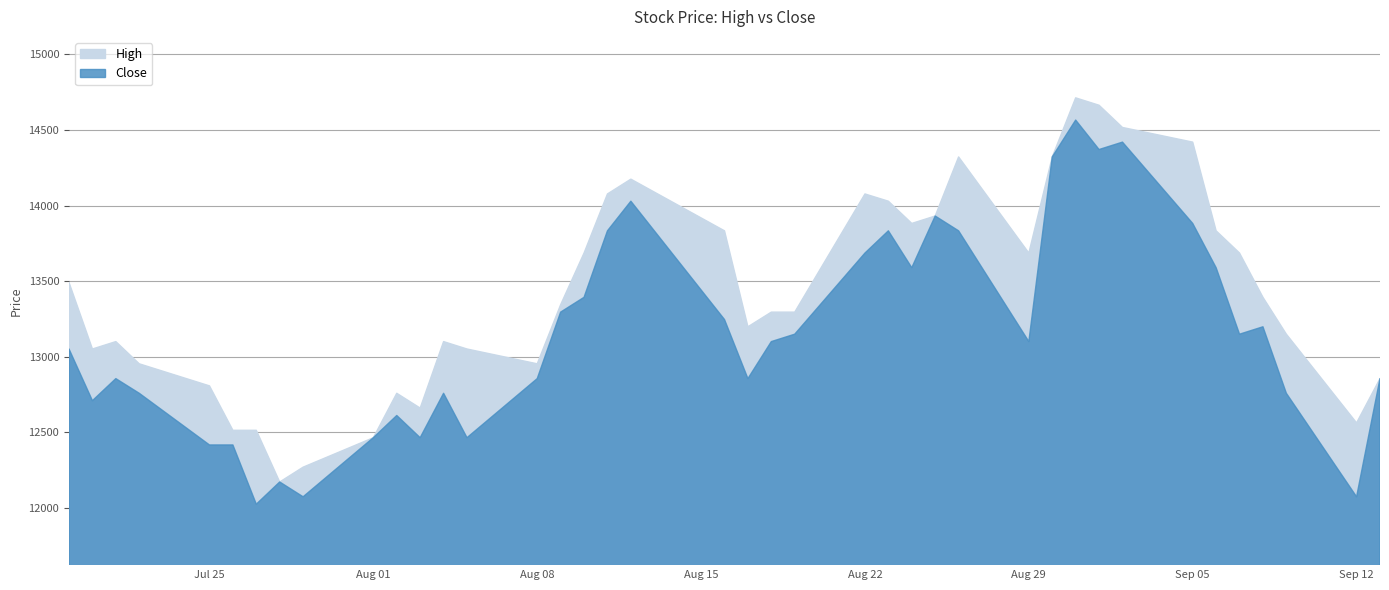

What is the value of the Close point at the 4th from the left?

12758